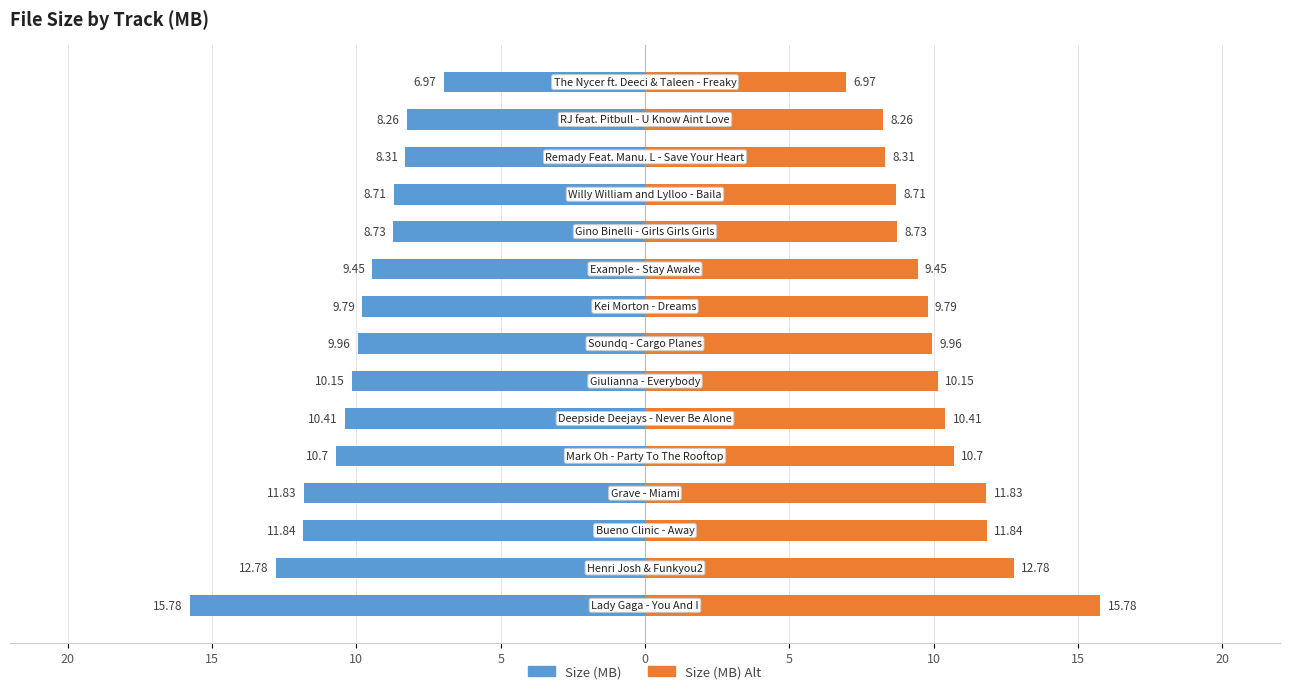

What are all the series names shown in the legend?

Size (MB), Size (MB) Alt